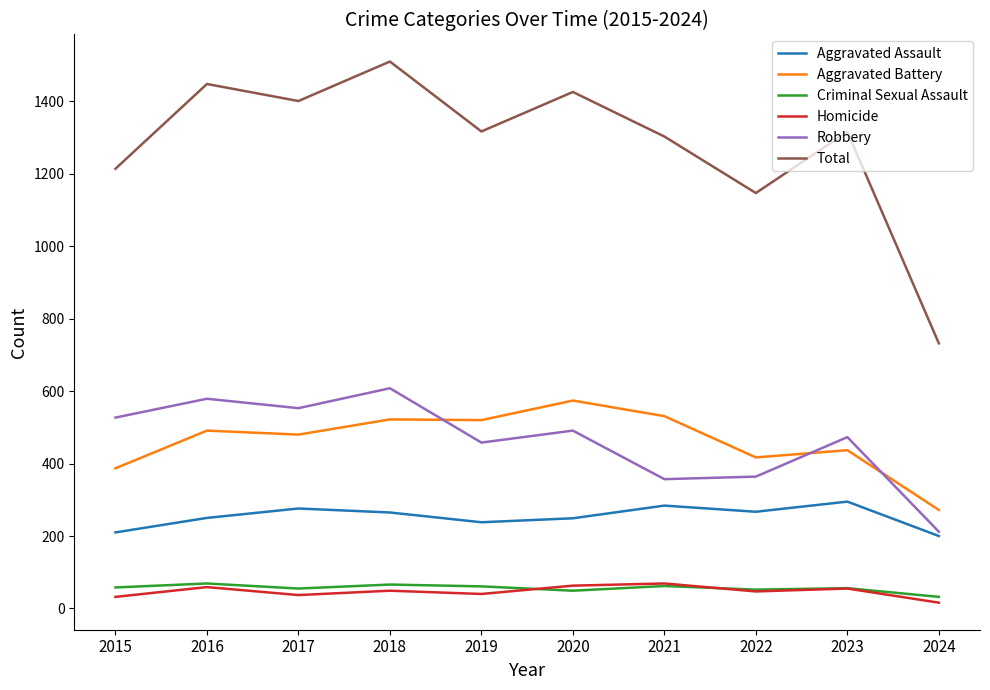

What is the difference between the maximum and minimum values in the Criminal Sexual Assault series?

37